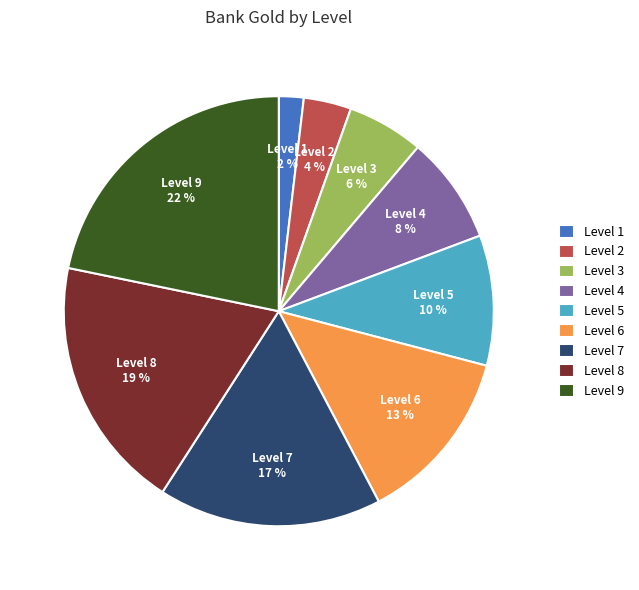

Combined, do Level 9 and Level 3 account for over 50%?

No